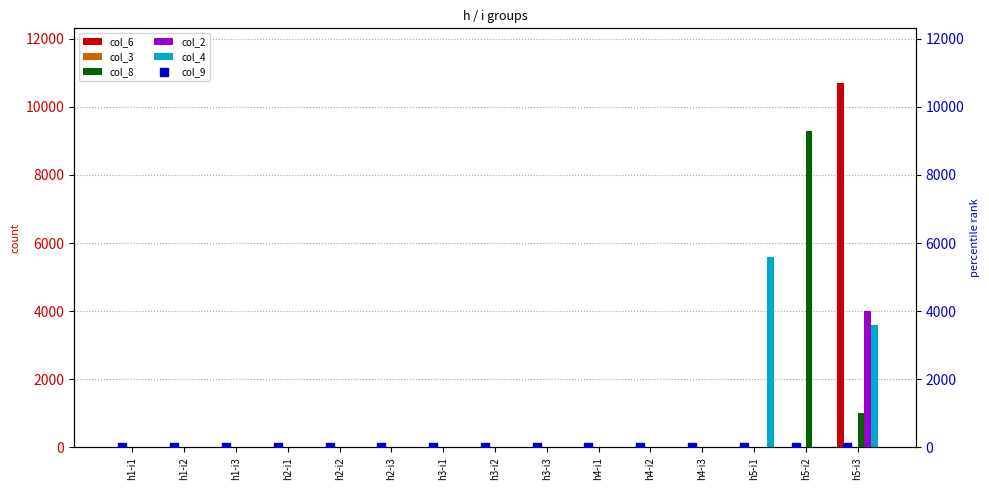

Is the value of col_8 at h1-i3 greater than the value of col_3 at h3-i1?

No